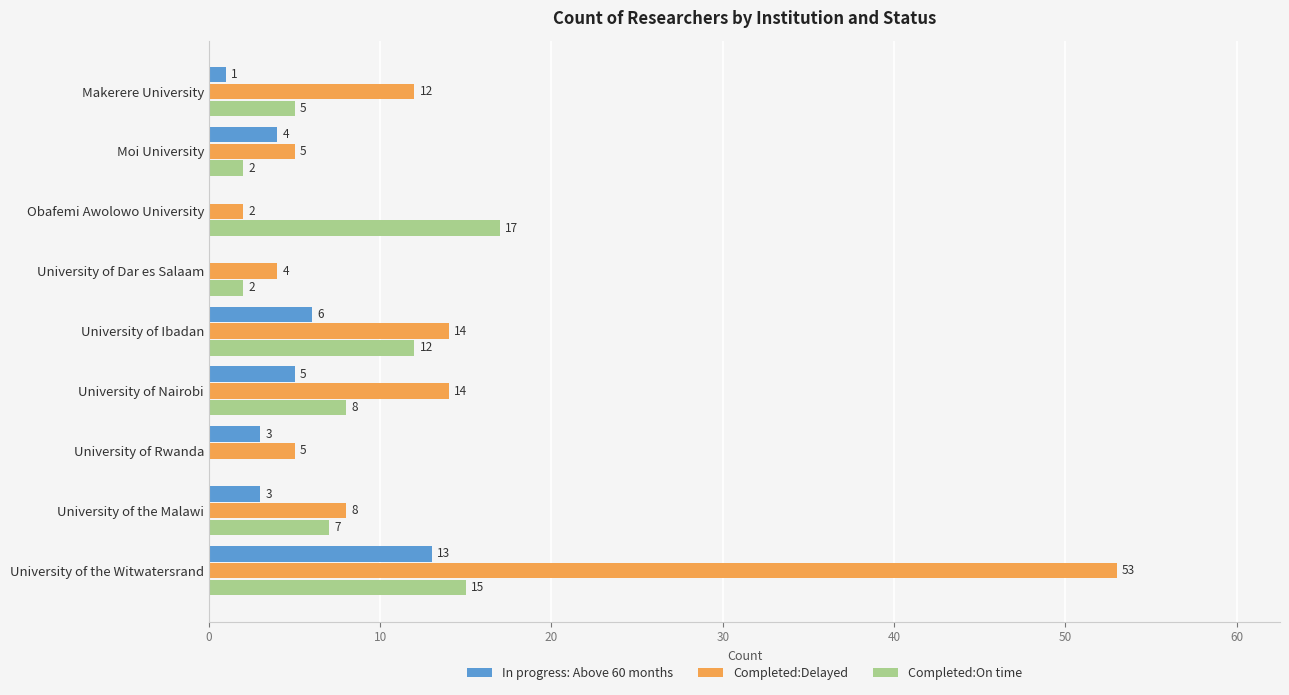

What is the maximum value shown in the chart?

53